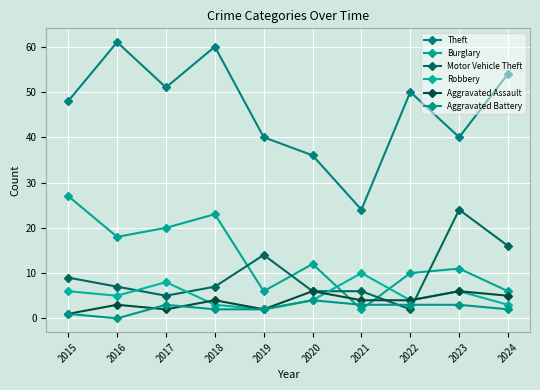

What is the difference between the Burglary values at 2015 and 2022?

17